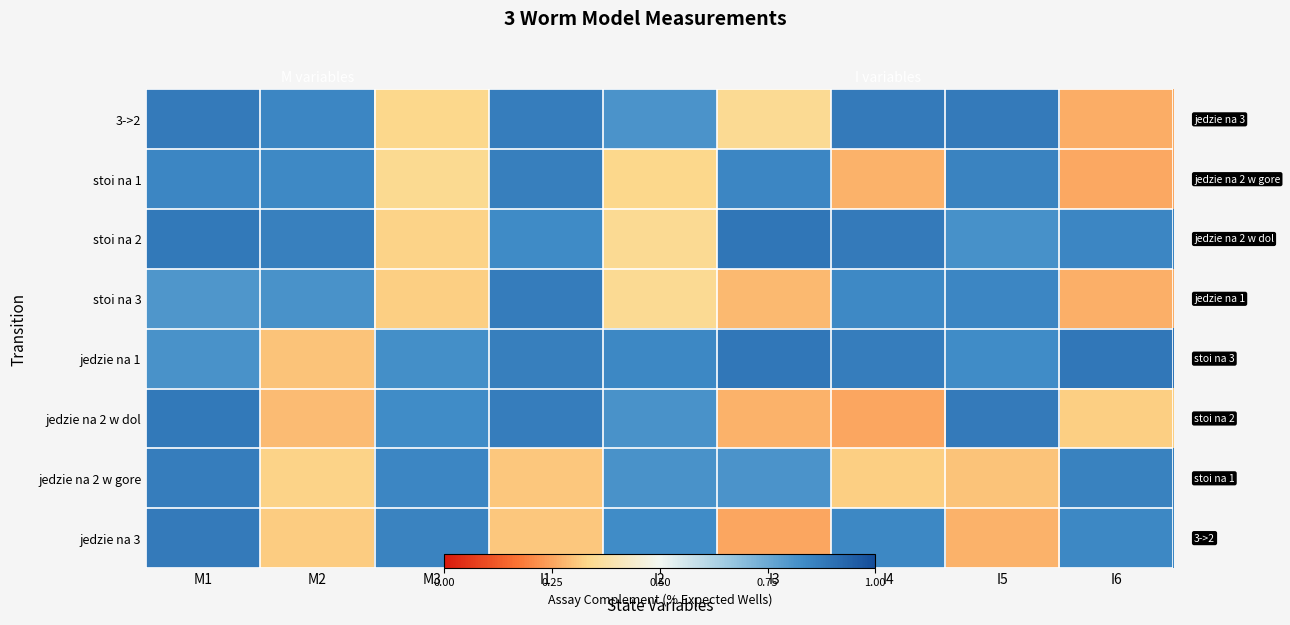

Between I4 and I1, which is larger?

I4